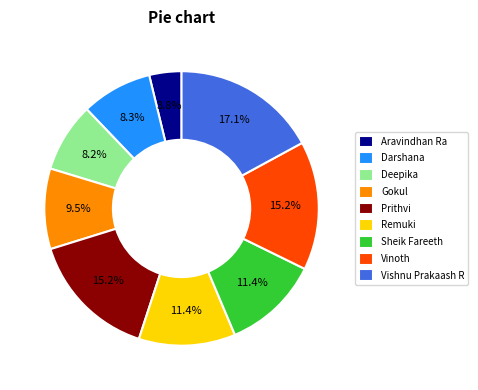

Does Remuki account for over 50% of the chart?

No